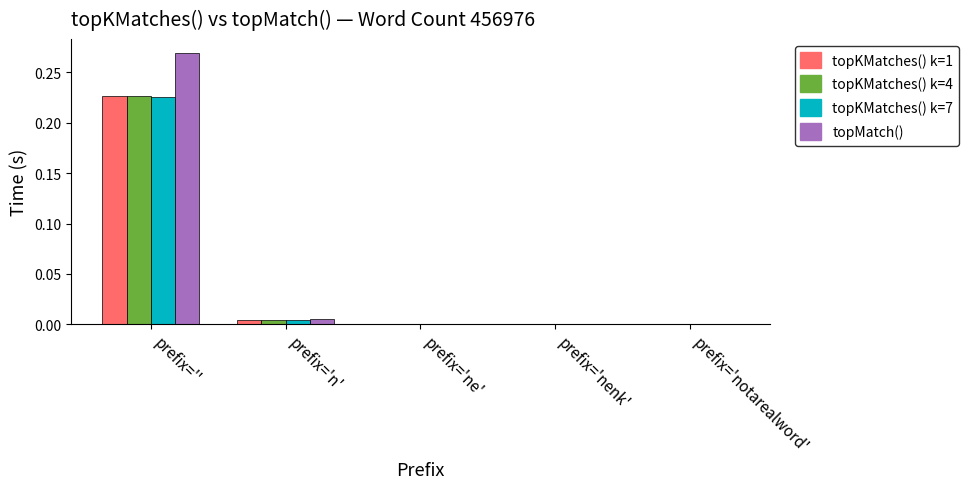

Is the value of topKMatches() k=4 at prefix='nenk' greater than the value of topKMatches() k=1 at prefix='n'?

No